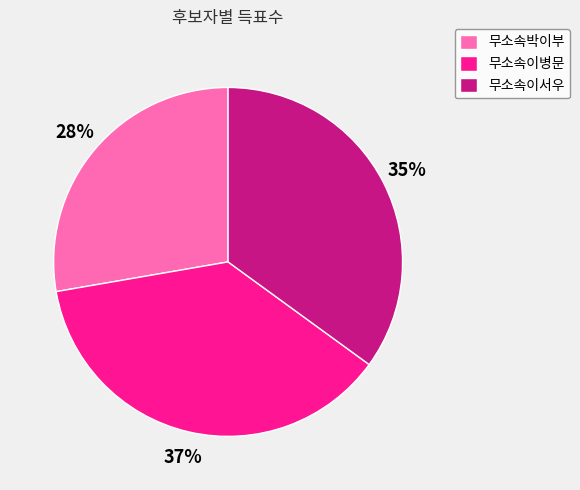

What is the smallest slice in the pie chart?

무소속박이부